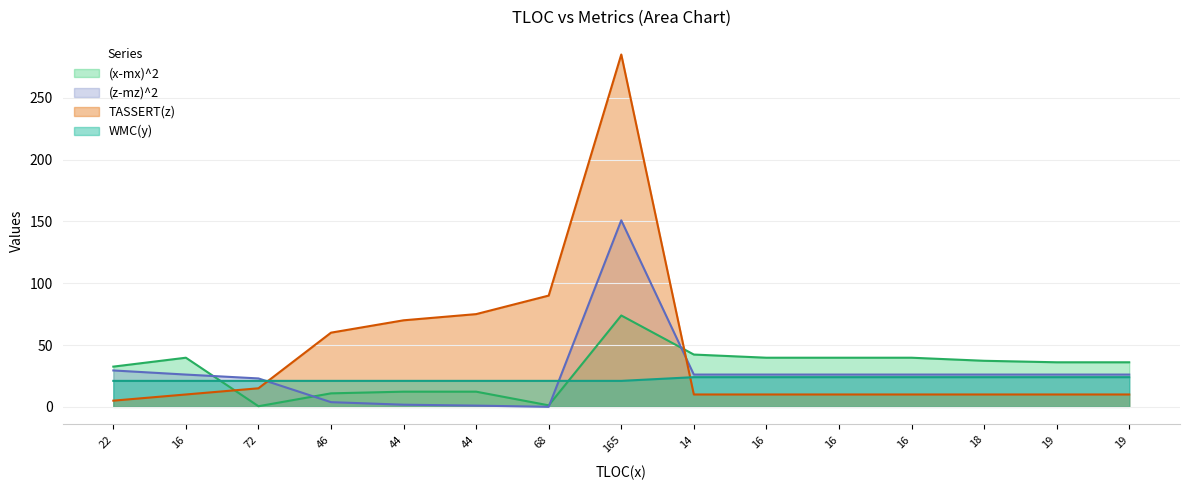

True or false: TASSERT(z) has a value of 10.0 at 18.

True